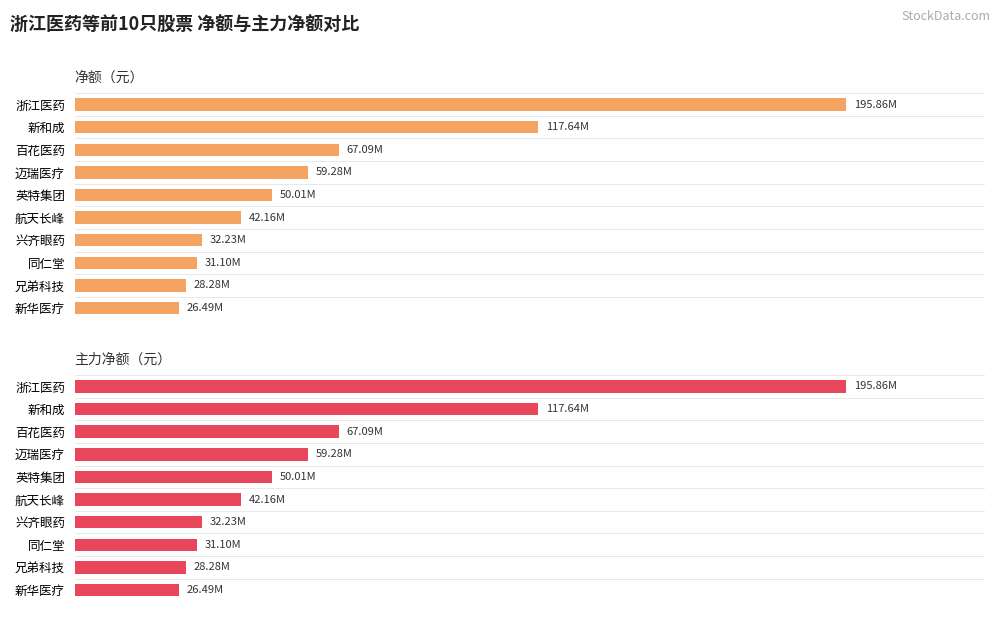

Which series has the widest spread of values?

净额（元）